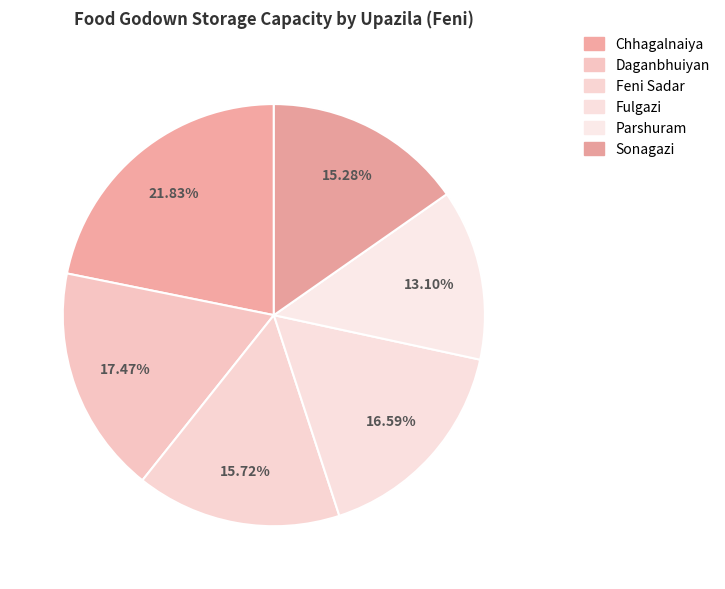

Count the number of slices in the pie.

6